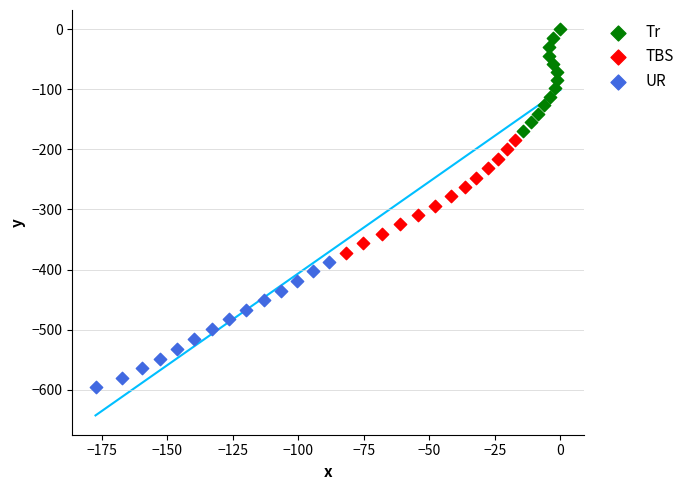

Which series contains the highest Y value?

Tr